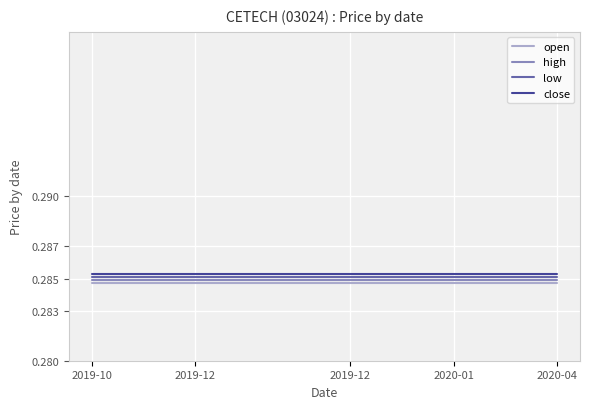

Count the number of categories in the chart.

10